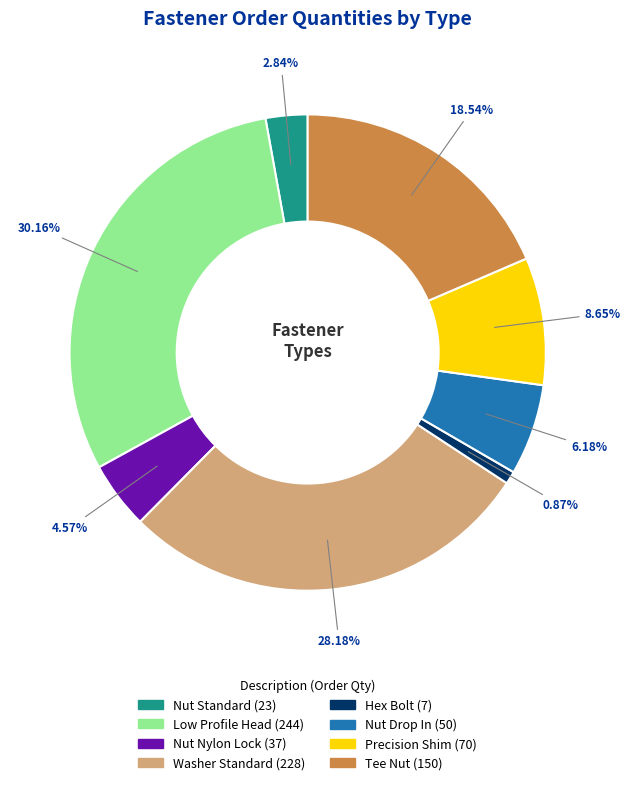

Count the number of slices in the pie.

8